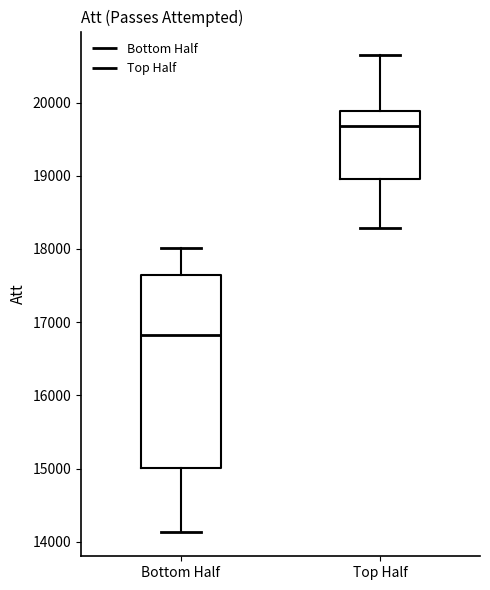

Which box has the highest median line?

Top Half